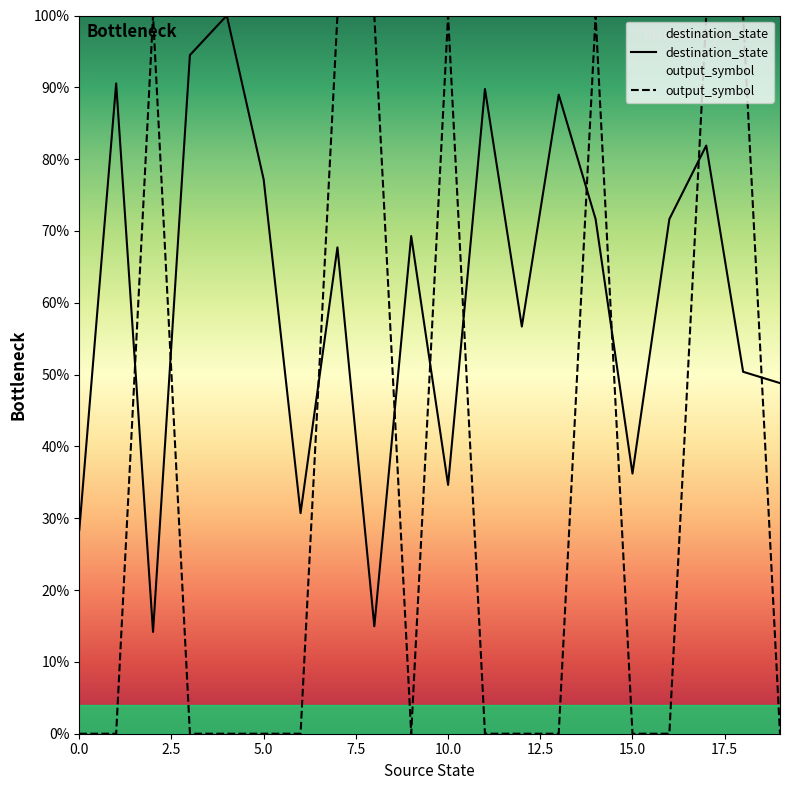

True or false: output_symbol and destination_state cross at least once.

True